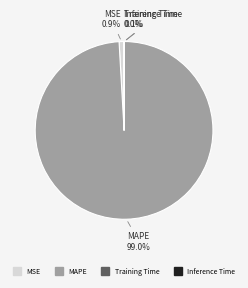

Which category has the biggest portion of the pie?

MAPE